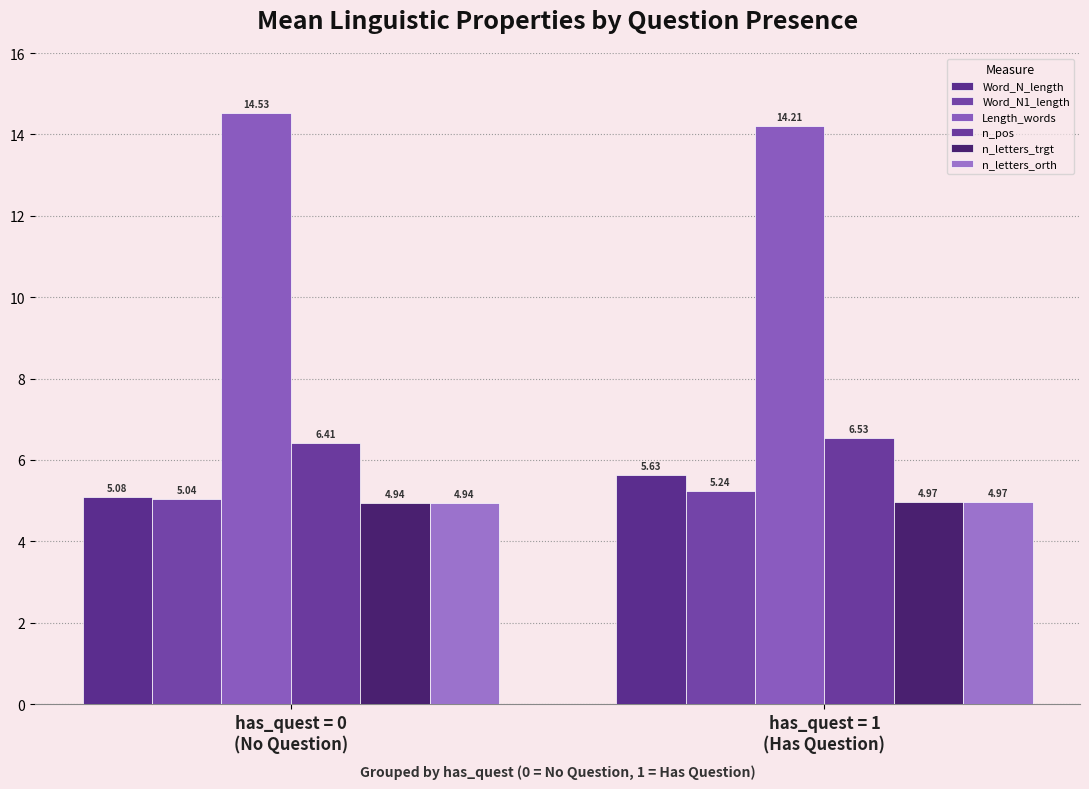

The value of Length_words at has_quest = 1
(Has Question) is 14.2. True or false?

True